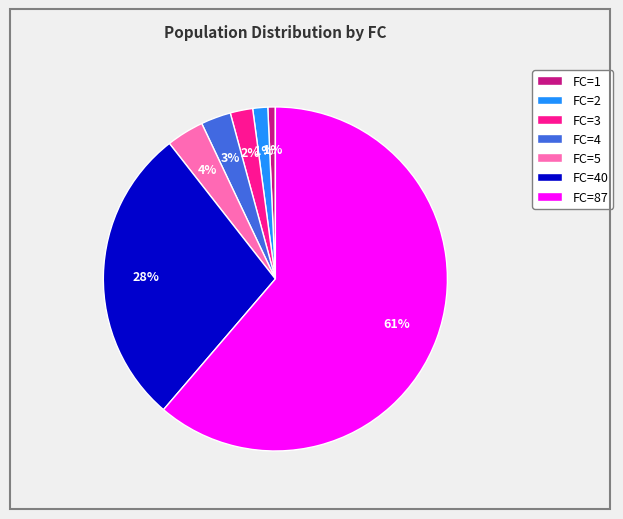

What is the largest slice in the pie chart?

FC=87